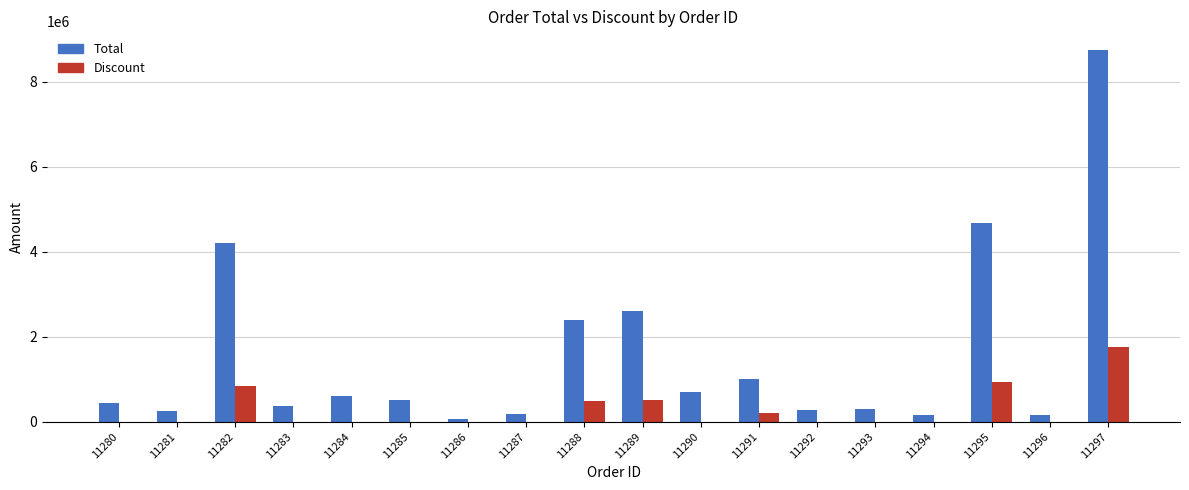

How many data points in Discount are above 0?

6